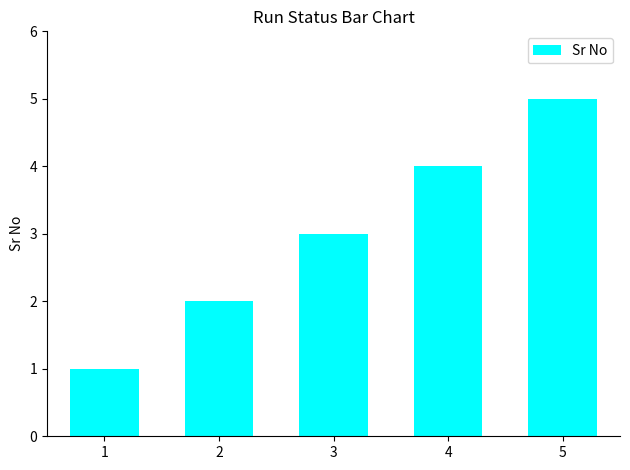

What is the approximate value at 5?

5